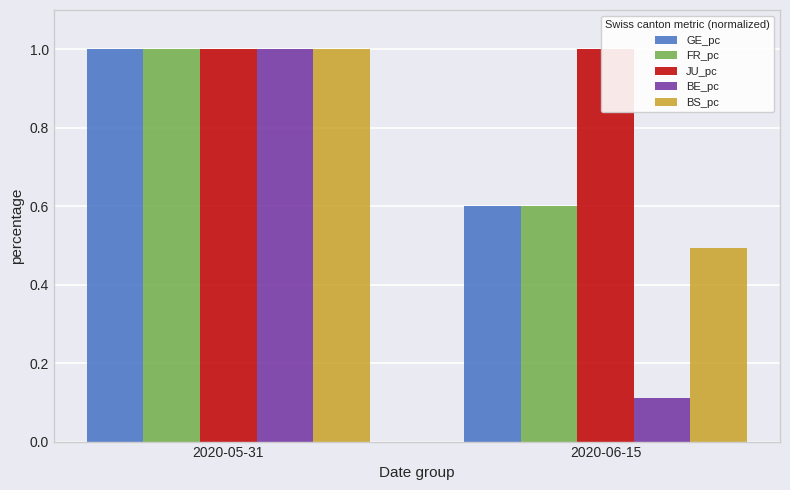

Read the GE_pc value at 2020-06-15.

0.6